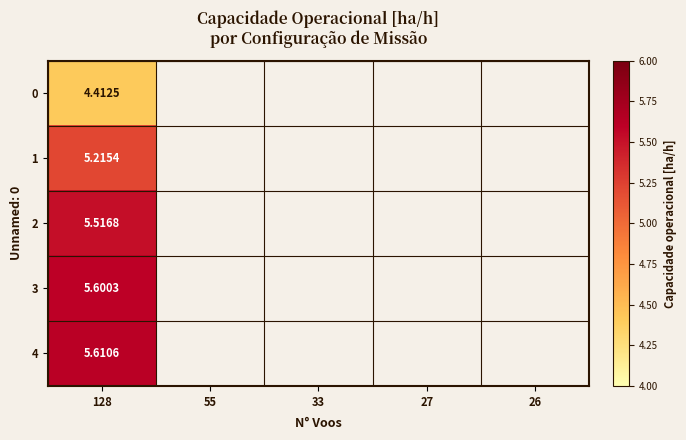

How many distinct data groups are displayed?

5